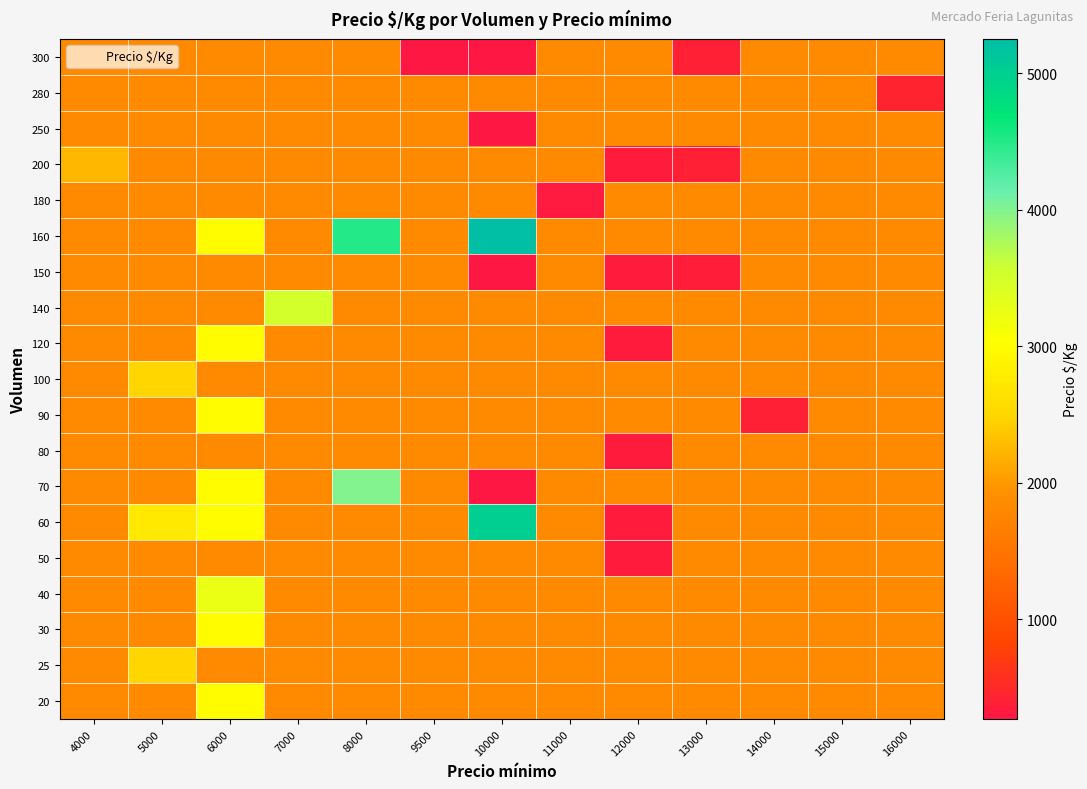

Reading right to left, what are all the values shown in this chart?

20: 16000=1828.6	15000=1828.6	14000=1828.6	13000=1828.6	12000=1828.6	11000=1828.6	10000=1828.6	9500=1828.6	8000=1828.6	7000=1828.6	6000=3000.0	5000=1828.6	4000=1828.6
25: 16000=1828.6	15000=1828.6	14000=1828.6	13000=1828.6	12000=1828.6	11000=1828.6	10000=1828.6	9500=1828.6	8000=1828.6	7000=1828.6	6000=1828.6	5000=2500.0	4000=1828.6
30: 16000=1828.6	15000=1828.6	14000=1828.6	13000=1828.6	12000=1828.6	11000=1828.6	10000=1828.6	9500=1828.6	8000=1828.6	7000=1828.6	6000=3000.0	5000=1828.6	4000=1828.6
40: 16000=1828.6	15000=1828.6	14000=1828.6	13000=1828.6	12000=1828.6	11000=1828.6	10000=1828.6	9500=1828.6	8000=1828.6	7000=1828.6	6000=3250.0	5000=1828.6	4000=1828.6
50: 16000=1828.6	15000=1828.6	14000=1828.6	13000=1828.6	12000=333.0	11000=1828.6	10000=1828.6	9500=1828.6	8000=1828.6	7000=1828.6	6000=1828.6	5000=1828.6	4000=1828.6
60: 16000=1828.6	15000=1828.6	14000=1828.6	13000=1828.6	12000=333.0	11000=1828.6	10000=5000.0	9500=1828.6	8000=1828.6	7000=1828.6	6000=3000.0	5000=2750.0	4000=1828.6
70: 16000=1828.6	15000=1828.6	14000=1828.6	13000=1828.6	12000=1828.6	11000=1828.6	10000=278.0	9500=1828.6	8000=4000.0	7000=1828.6	6000=3000.0	5000=1828.6	4000=1828.6
80: 16000=1828.6	15000=1828.6	14000=1828.6	13000=1828.6	12000=333.0	11000=1828.6	10000=1828.6	9500=1828.6	8000=1828.6	7000=1828.6	6000=1828.6	5000=1828.6	4000=1828.6
90: 16000=1828.6	15000=1828.6	14000=389.0	13000=1828.6	12000=1828.6	11000=1828.6	10000=1828.6	9500=1828.6	8000=1828.6	7000=1828.6	6000=3000.0	5000=1828.6	4000=1828.6
100: 16000=1828.6	15000=1828.6	14000=1828.6	13000=1828.6	12000=1828.6	11000=1828.6	10000=1828.6	9500=1828.6	8000=1828.6	7000=1828.6	6000=1828.6	5000=2500.0	4000=1828.6
120: 16000=1828.6	15000=1828.6	14000=1828.6	13000=1828.6	12000=333.0	11000=1828.6	10000=1828.6	9500=1828.6	8000=1828.6	7000=1828.6	6000=3000.0	5000=1828.6	4000=1828.6
140: 16000=1828.6	15000=1828.6	14000=1828.6	13000=1828.6	12000=1828.6	11000=1828.6	10000=1828.6	9500=1828.6	8000=1828.6	7000=3500.0	6000=1828.6	5000=1828.6	4000=1828.6
150: 16000=1828.6	15000=1828.6	14000=1828.6	13000=361.0	12000=333.0	11000=1828.6	10000=278.0	9500=1828.6	8000=1828.6	7000=1828.6	6000=1828.6	5000=1828.6	4000=1828.6
160: 16000=1828.6	15000=1828.6	14000=1828.6	13000=1828.6	12000=1828.6	11000=1828.6	10000=5250.0	9500=1828.6	8000=4500.0	7000=1828.6	6000=3000.0	5000=1828.6	4000=1828.6
180: 16000=1828.6	15000=1828.6	14000=1828.6	13000=1828.6	12000=1828.6	11000=319.0	10000=1828.6	9500=1828.6	8000=1828.6	7000=1828.6	6000=1828.6	5000=1828.6	4000=1828.6
200: 16000=1828.6	15000=1828.6	14000=1828.6	13000=389.0	12000=333.0	11000=1828.6	10000=1828.6	9500=1828.6	8000=1828.6	7000=1828.6	6000=1828.6	5000=1828.6	4000=2250.0
250: 16000=1828.6	15000=1828.6	14000=1828.6	13000=1828.6	12000=1828.6	11000=1828.6	10000=278.0	9500=1828.6	8000=1828.6	7000=1828.6	6000=1828.6	5000=1828.6	4000=1828.6
280: 16000=444.0	15000=1828.6	14000=1828.6	13000=1828.6	12000=1828.6	11000=1828.6	10000=1828.6	9500=1828.6	8000=1828.6	7000=1828.6	6000=1828.6	5000=1828.6	4000=1828.6
300: 16000=1828.6	15000=1828.6	14000=1828.6	13000=389.0	12000=1828.6	11000=1828.6	10000=278.0	9500=271.0	8000=1828.6	7000=1828.6	6000=1828.6	5000=1828.6	4000=1828.6